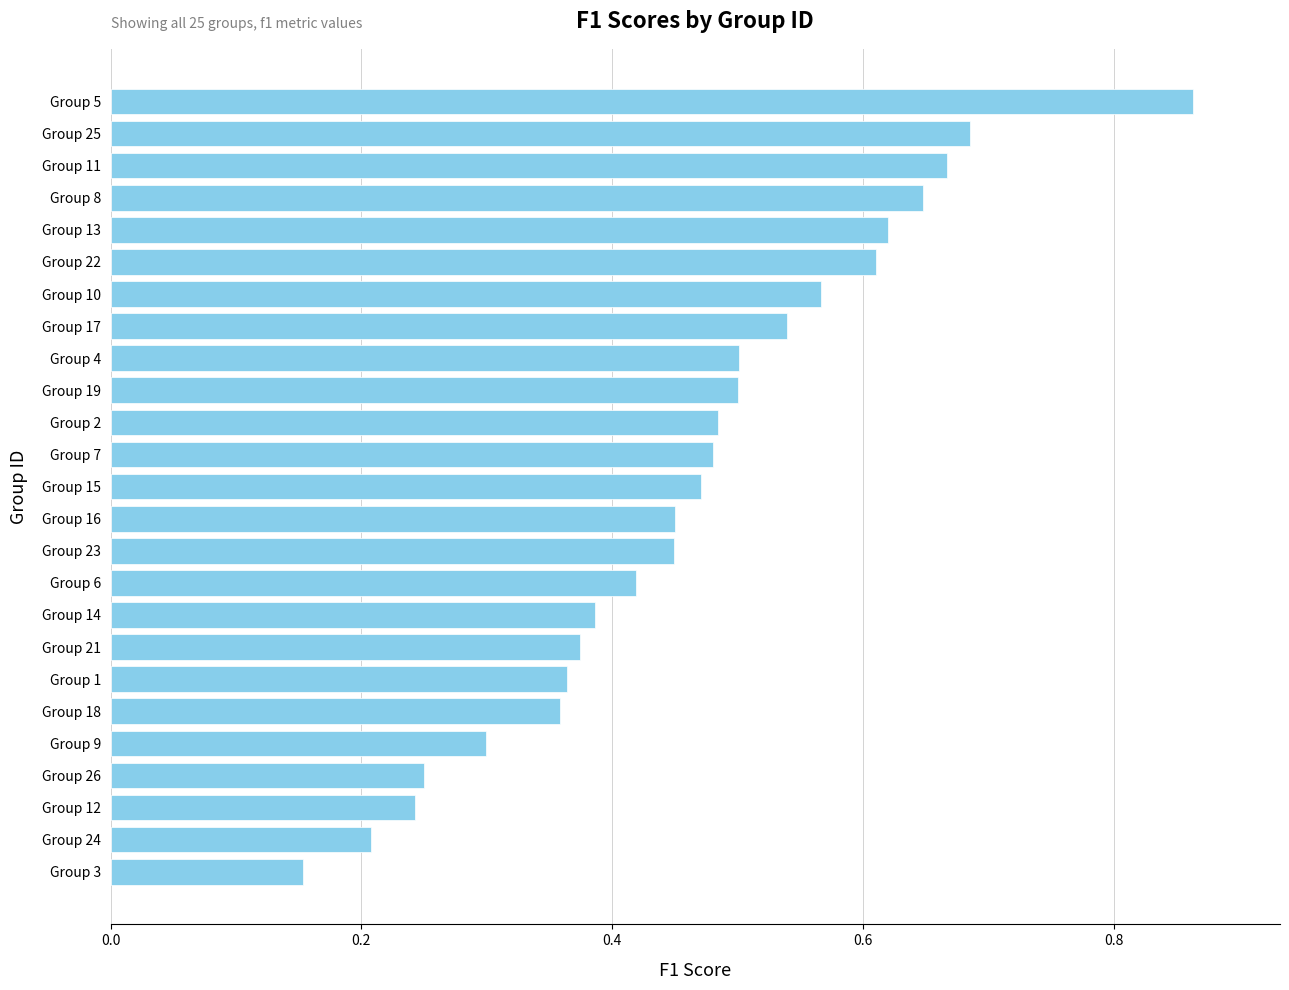

Which label corresponds to the largest value in the chart?

Group 5